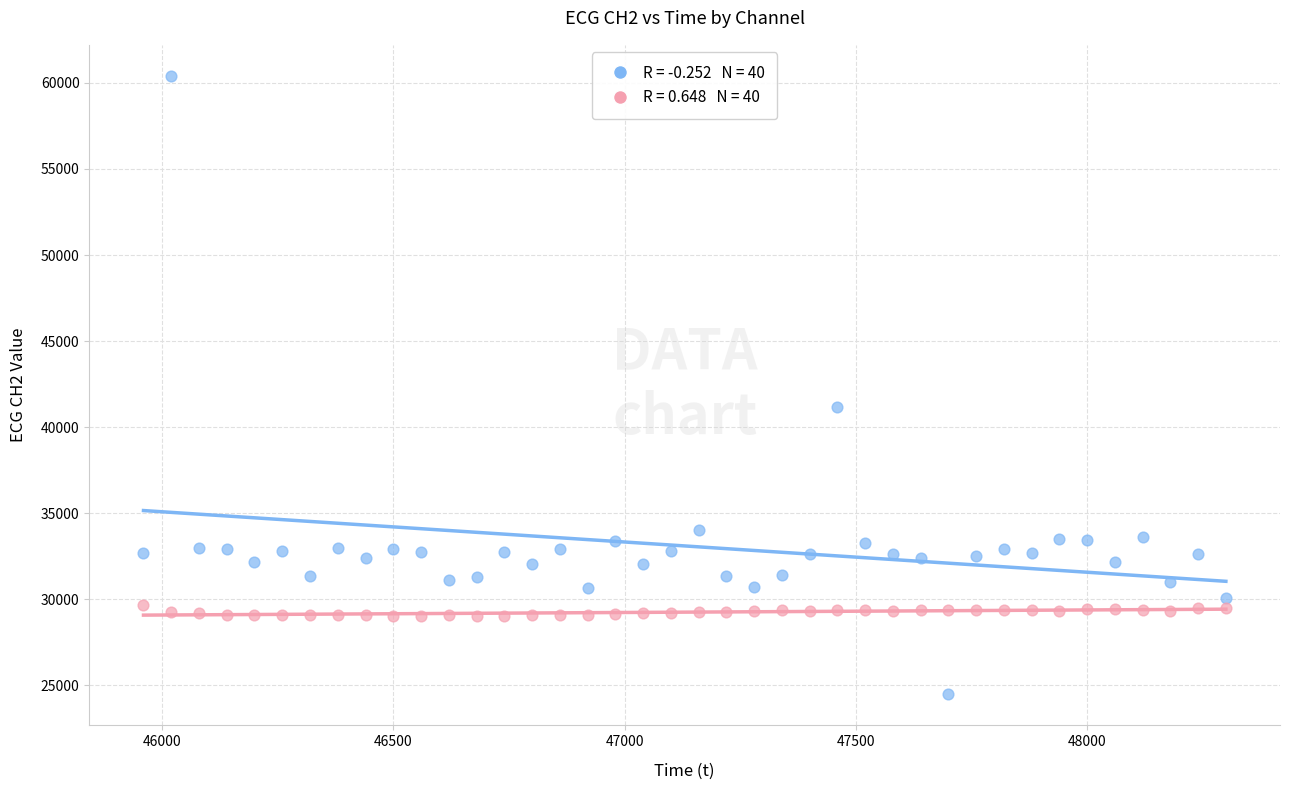

Across all series, what Y value is closest to 42442?

41164